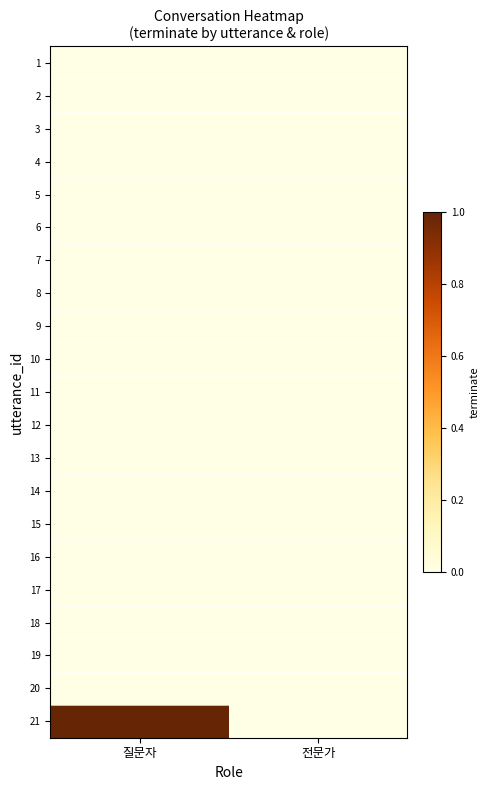

Reading right to left, list all the values displayed in this chart.

1: 전문가=0	질문자=0
2: 전문가=0	질문자=0
3: 전문가=0	질문자=0
4: 전문가=0	질문자=0
5: 전문가=0	질문자=0
6: 전문가=0	질문자=0
7: 전문가=0	질문자=0
8: 전문가=0	질문자=0
9: 전문가=0	질문자=0
10: 전문가=0	질문자=0
11: 전문가=0	질문자=0
12: 전문가=0	질문자=0
13: 전문가=0	질문자=0
14: 전문가=0	질문자=0
15: 전문가=0	질문자=0
16: 전문가=0	질문자=0
17: 전문가=0	질문자=0
18: 전문가=0	질문자=0
19: 전문가=0	질문자=0
20: 전문가=0	질문자=0
21: 전문가=0	질문자=1